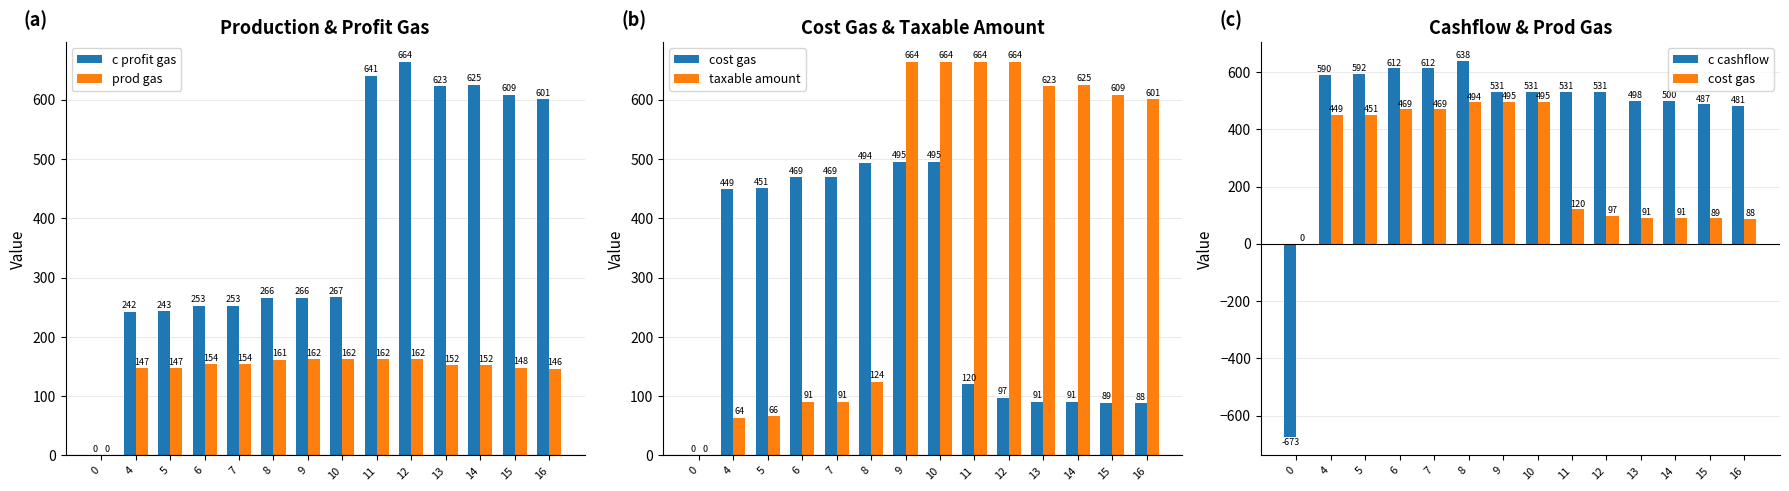

Between 11 and 13, which series saw the biggest shift?

taxable amount